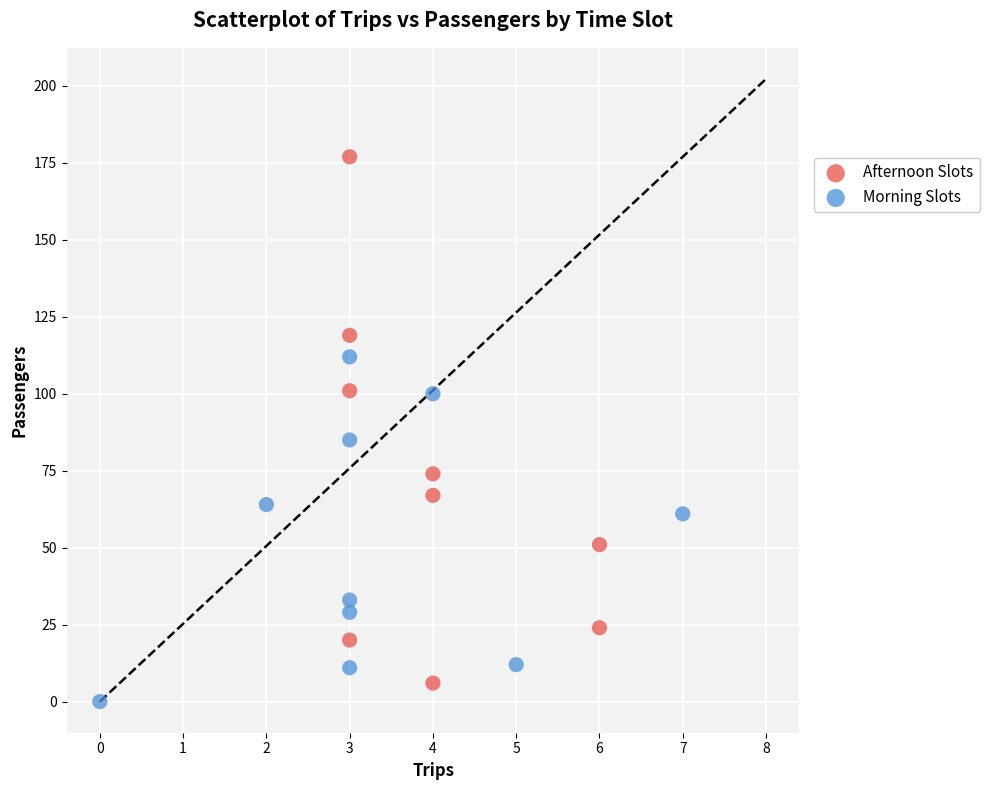

Which series contains the highest Y value?

Afternoon Slots